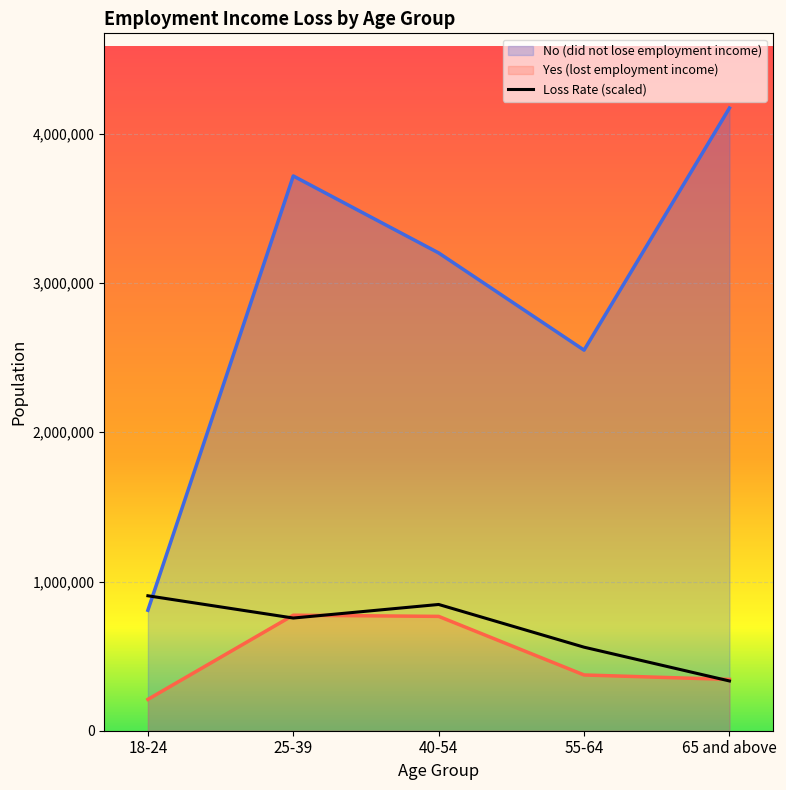

True or false: No (did not lose employment income) and Yes (lost employment income) cross at least once.

False